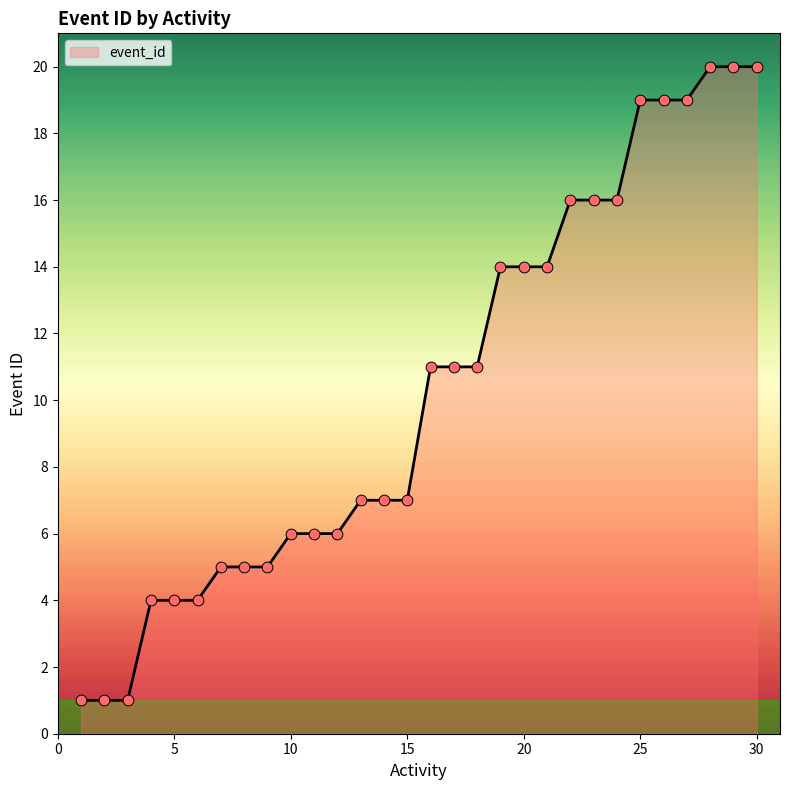

What is the maximum value shown in the chart?

20